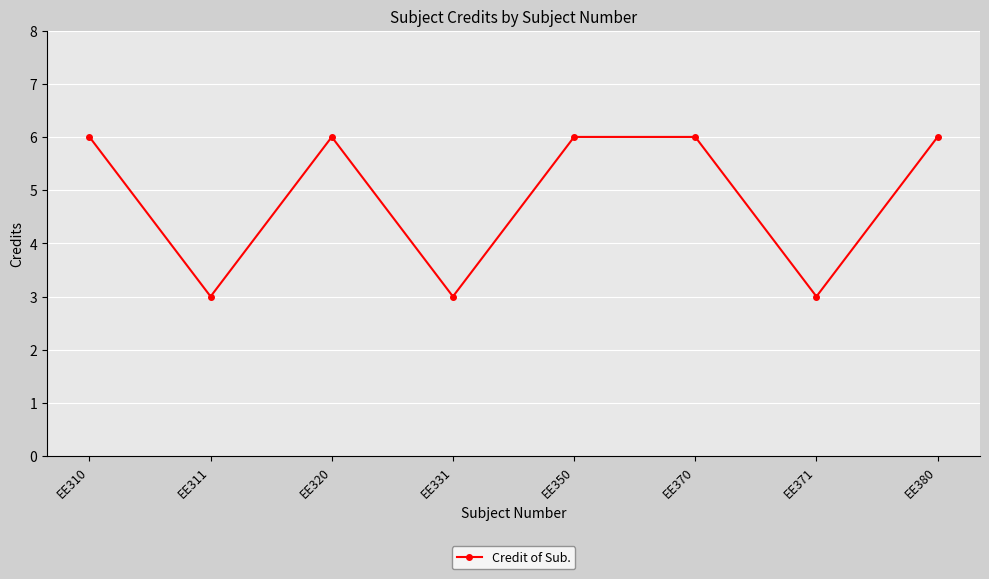

How many interior local valleys (lower than both neighbors) does the data have?

3